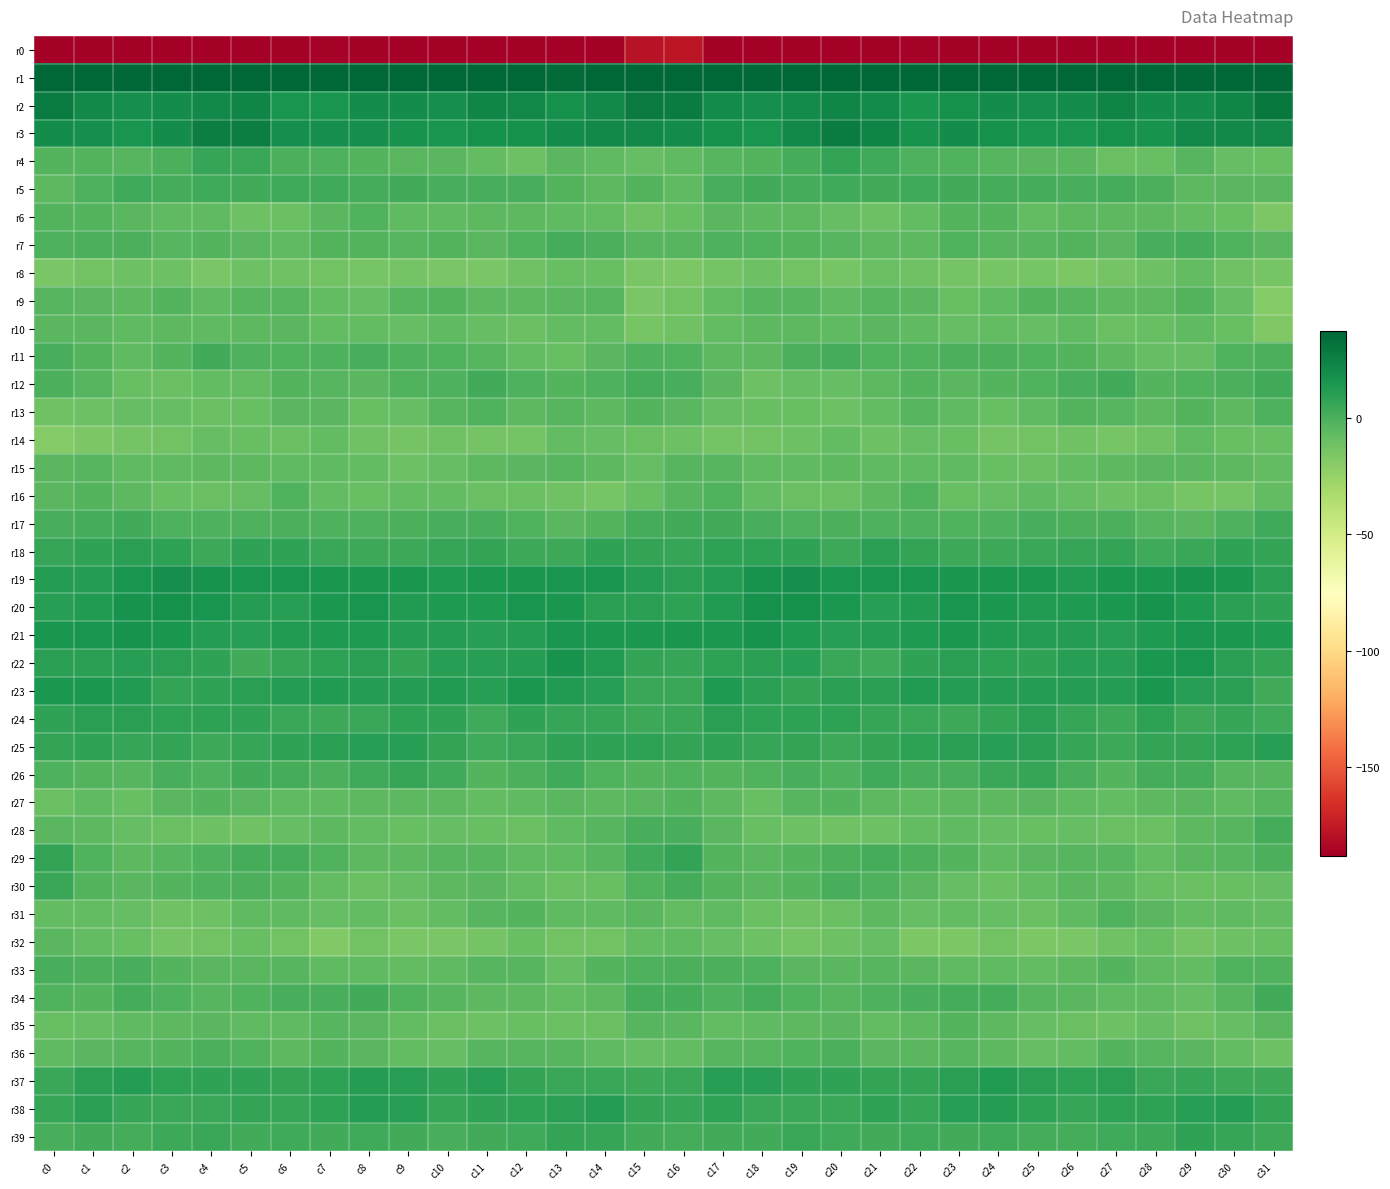

Rank the series at c24 from highest to lowest value.

r1, r2, r3, r19, r20, r21, r37, r38, r23, r25, r22, r24, r26, r18, r39, r5, r34, r11, r17, r12, r6, r7, r4, r27, r35, r36, r9, r29, r33, r10, r31, r16, r28, r13, r15, r30, r32, r14, r8, r0